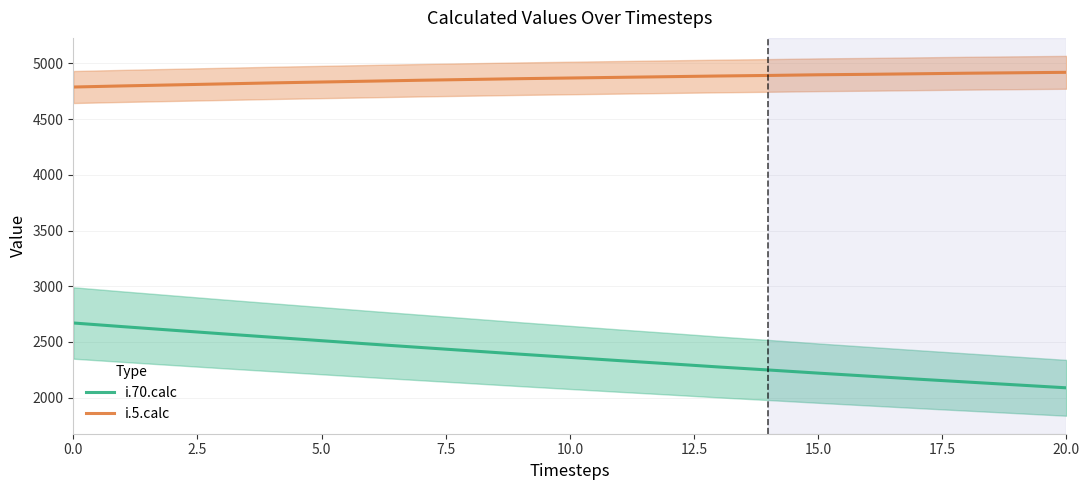

True or false: i.70.calc has more than 2 points higher than both neighbors.

False